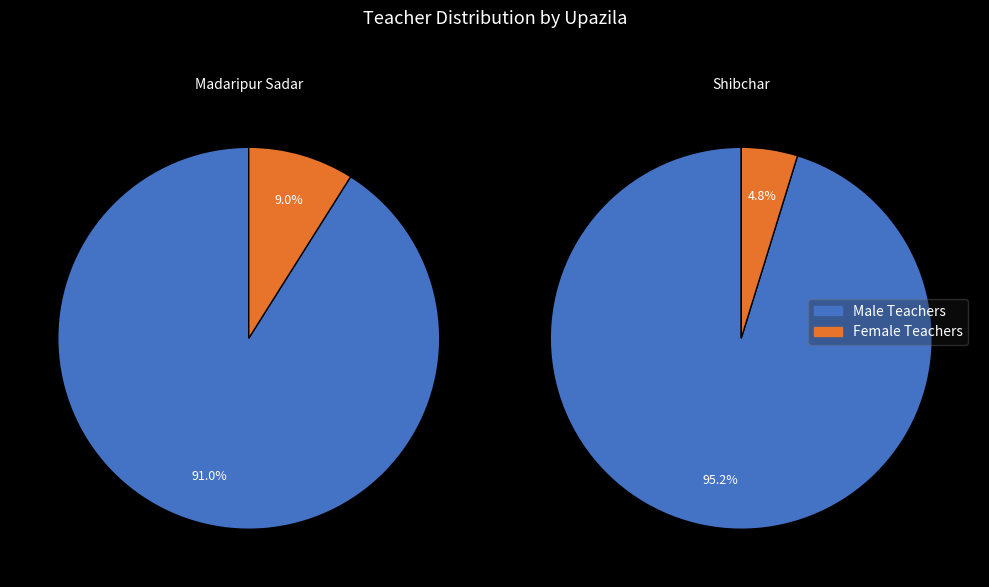

Does any single category account for the majority?

Yes